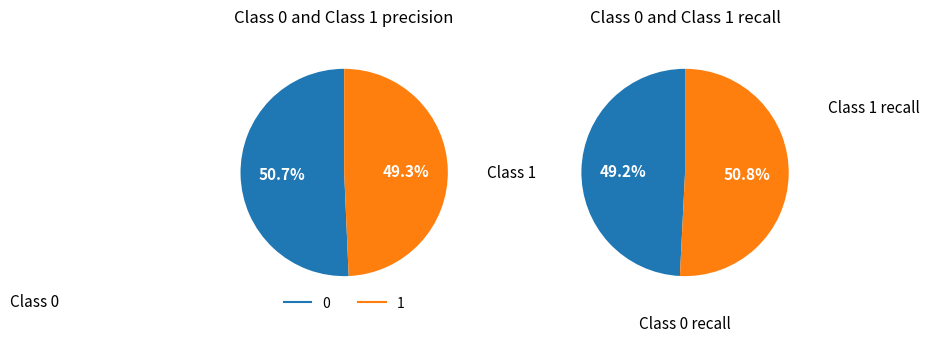

What portion of the pie excludes 1?

50.7%